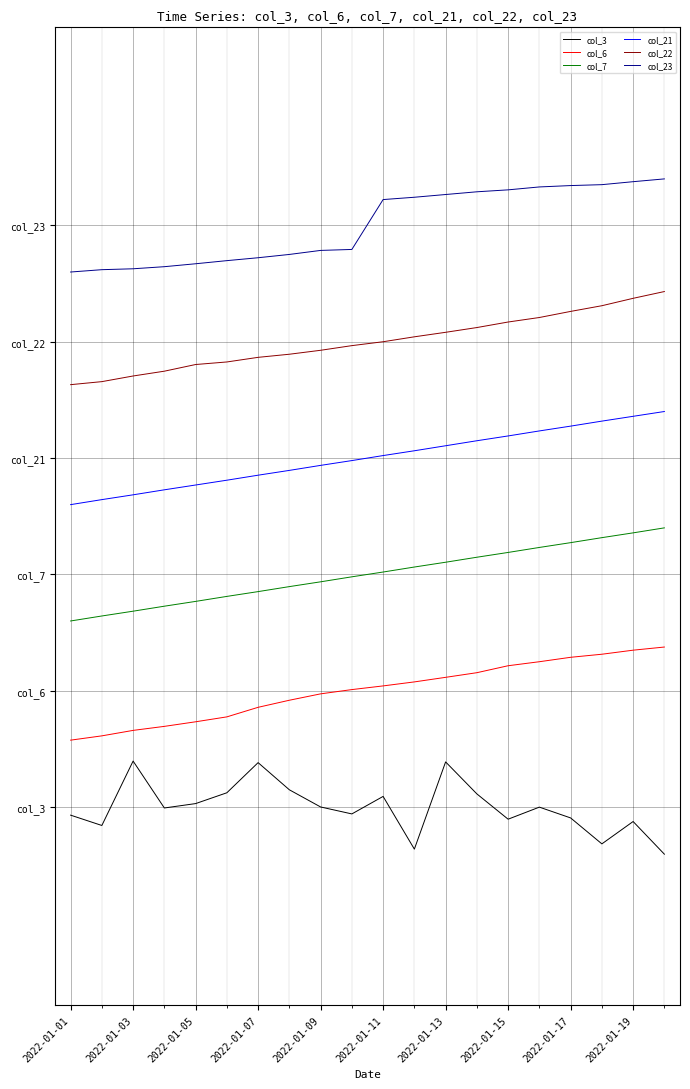

Reading right to left, what are all the values shown in this chart?

col_3: 0.1	0.1	0.1	0.1	0.1	0.1	0.2	0.2	0.1	0.2	0.1	0.1	0.2	0.2	0.2	0.1	0.1	0.2	0.1	0.1
col_6: 0.3	0.3	0.3	0.3	0.3	0.3	0.3	0.3	0.3	0.3	0.3	0.3	0.3	0.3	0.3	0.2	0.2	0.2	0.2	0.2
col_7: 0.5	0.5	0.5	0.5	0.5	0.5	0.4	0.4	0.4	0.4	0.4	0.4	0.4	0.4	0.4	0.4	0.4	0.4	0.4	0.4
col_21: 0.6	0.6	0.6	0.6	0.6	0.6	0.6	0.6	0.6	0.6	0.6	0.6	0.6	0.6	0.5	0.5	0.5	0.5	0.5	0.5
col_22: 0.8	0.8	0.8	0.8	0.7	0.7	0.7	0.7	0.7	0.7	0.7	0.7	0.7	0.7	0.7	0.7	0.7	0.7	0.7	0.7
col_23: 0.9	0.9	0.9	0.9	0.9	0.9	0.9	0.9	0.9	0.9	0.8	0.8	0.8	0.8	0.8	0.8	0.8	0.8	0.8	0.8